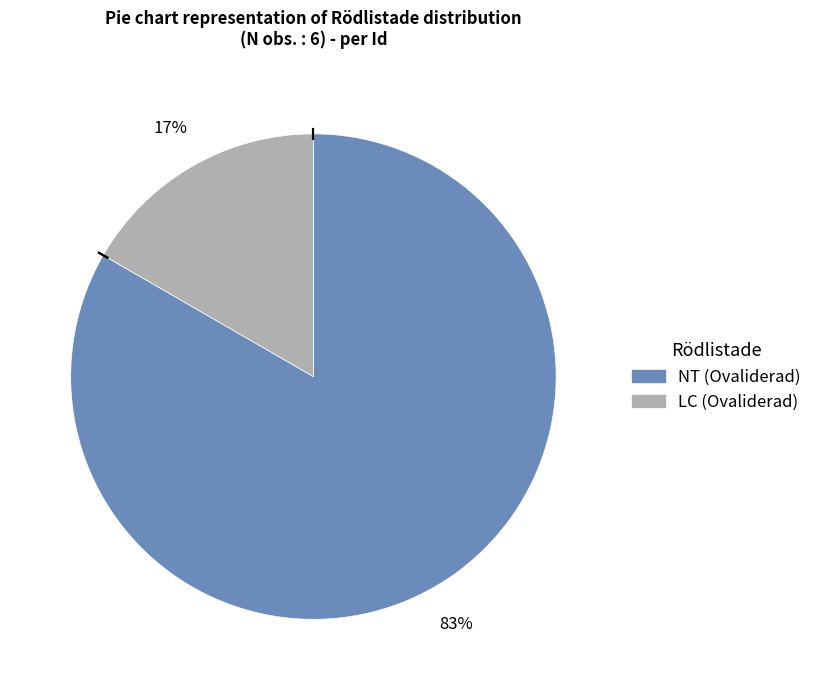

Is there a majority slice in this chart?

Yes